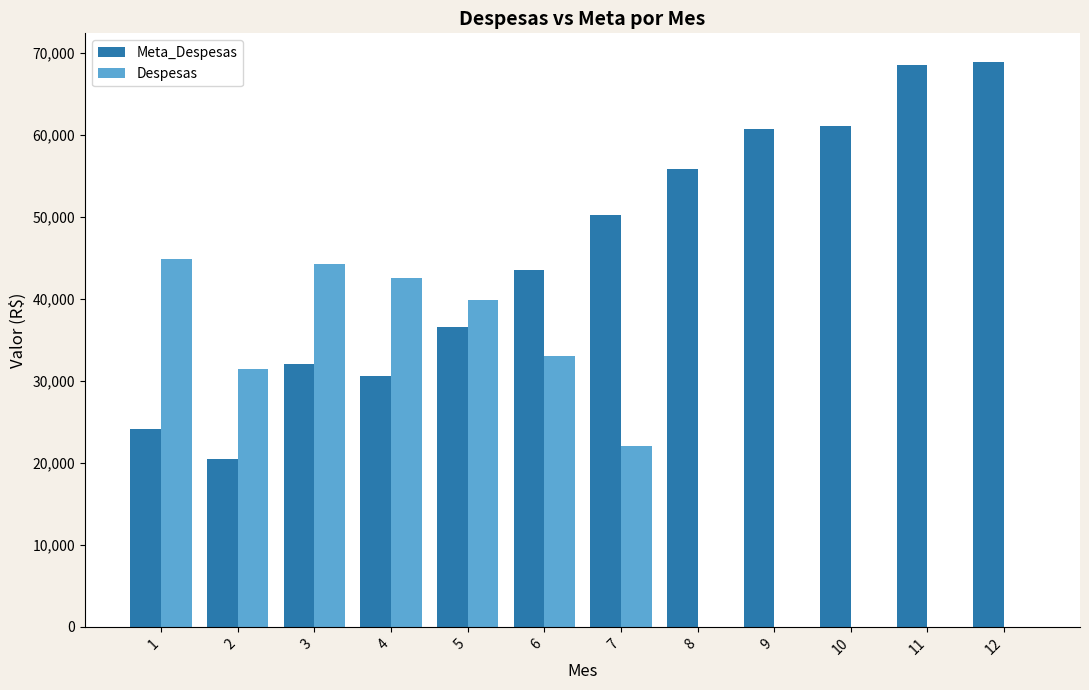

How many series are shown in this chart?

2